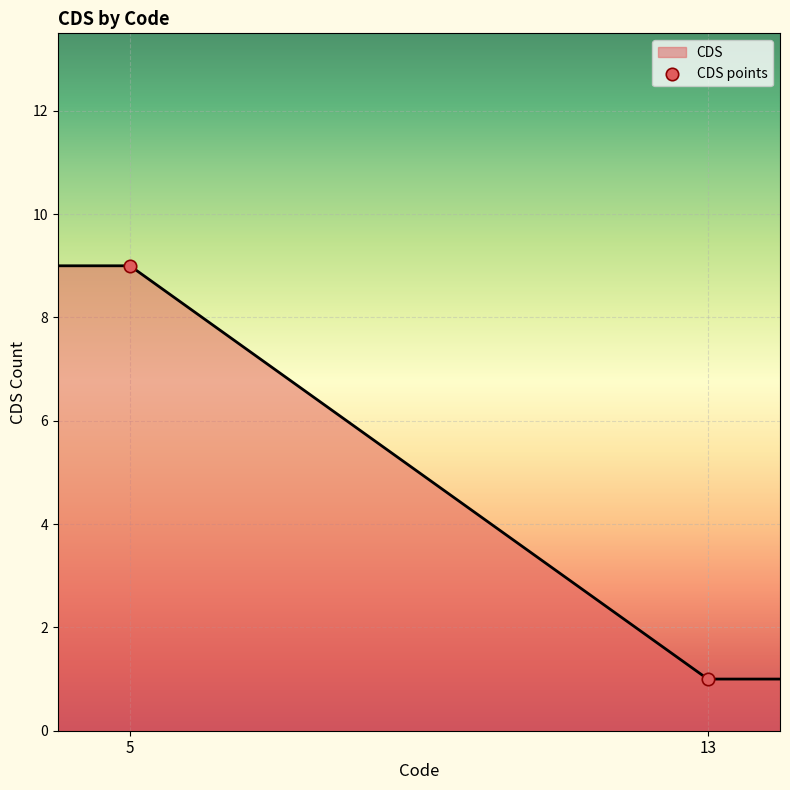

What is the ratio of the value at 13 to the value at 5?

0.1